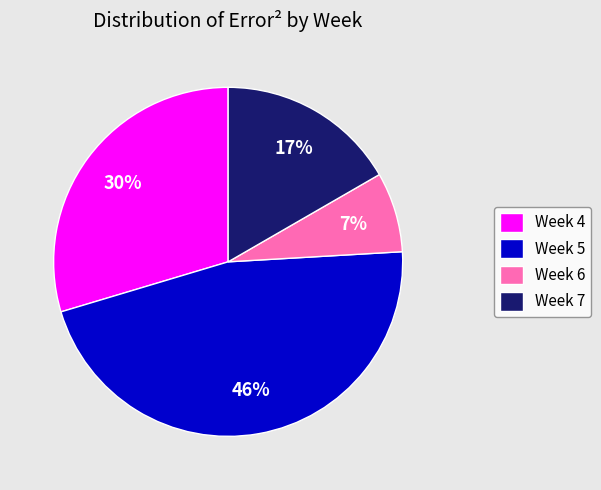

Rank the categories by value from highest to lowest.

Week 5, Week 4, Week 7, Week 6